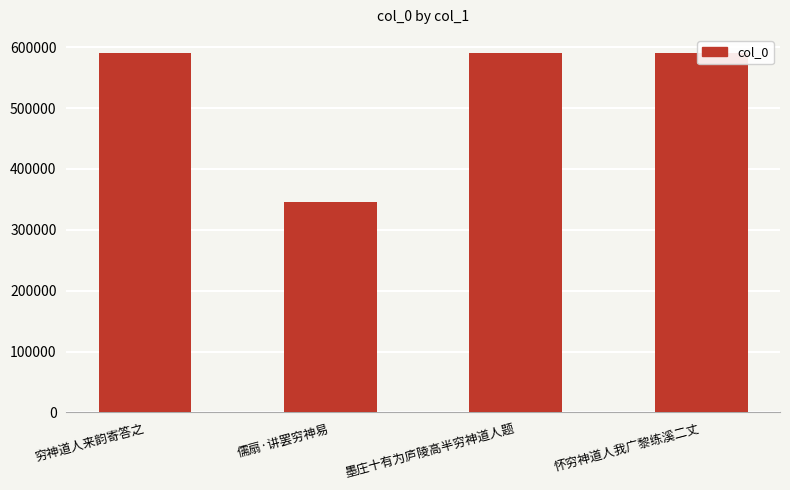

What is the approximate value at 穷神道人来韵寄答之, to the nearest 100?

590500